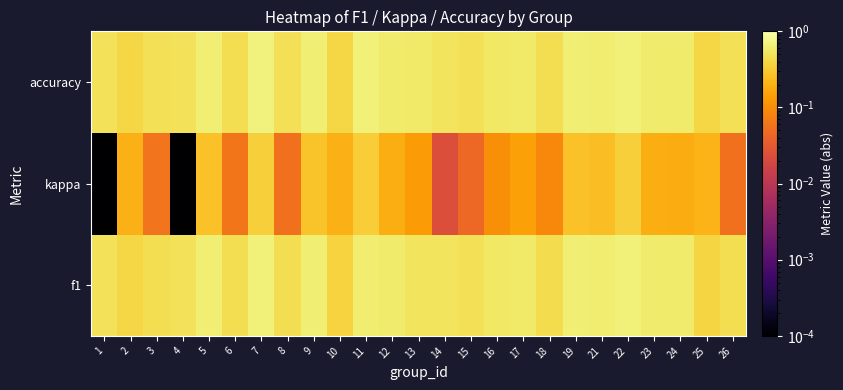

Reading left to right, what are all the values shown in this chart?

f1: 1=0.5	2=0.4	3=0.5	4=0.5	5=0.6	6=0.5	7=0.7	8=0.5	9=0.6	10=0.4	11=0.6	12=0.6	13=0.5	14=0.5	15=0.5	16=0.5	17=0.6	18=0.5	19=0.6	21=0.6	22=0.7	23=0.6	24=0.6	25=0.4	26=0.5
kappa: 1=0.0	2=0.2	3=0.1	4=0.0	5=0.3	6=0.1	7=0.3	8=0.1	9=0.3	10=0.2	11=0.3	12=0.2	13=0.1	14=0.0	15=0.0	16=0.1	17=0.1	18=0.1	19=0.3	21=0.2	22=0.3	23=0.2	24=0.2	25=0.2	26=0.1
accuracy: 1=0.5	2=0.4	3=0.5	4=0.5	5=0.6	6=0.5	7=0.7	8=0.5	9=0.6	10=0.4	11=0.7	12=0.6	13=0.6	14=0.5	15=0.5	16=0.6	17=0.6	18=0.5	19=0.6	21=0.6	22=0.7	23=0.6	24=0.6	25=0.4	26=0.5